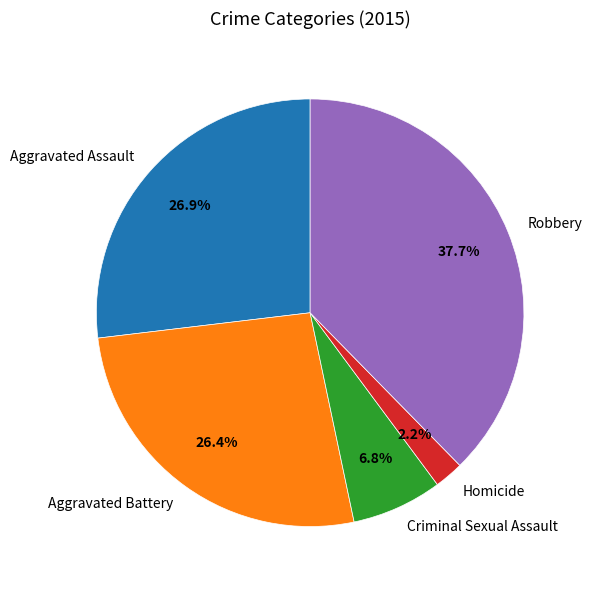

Approximately how many times larger is the value at Aggravated Battery compared to Homicide?

12.0